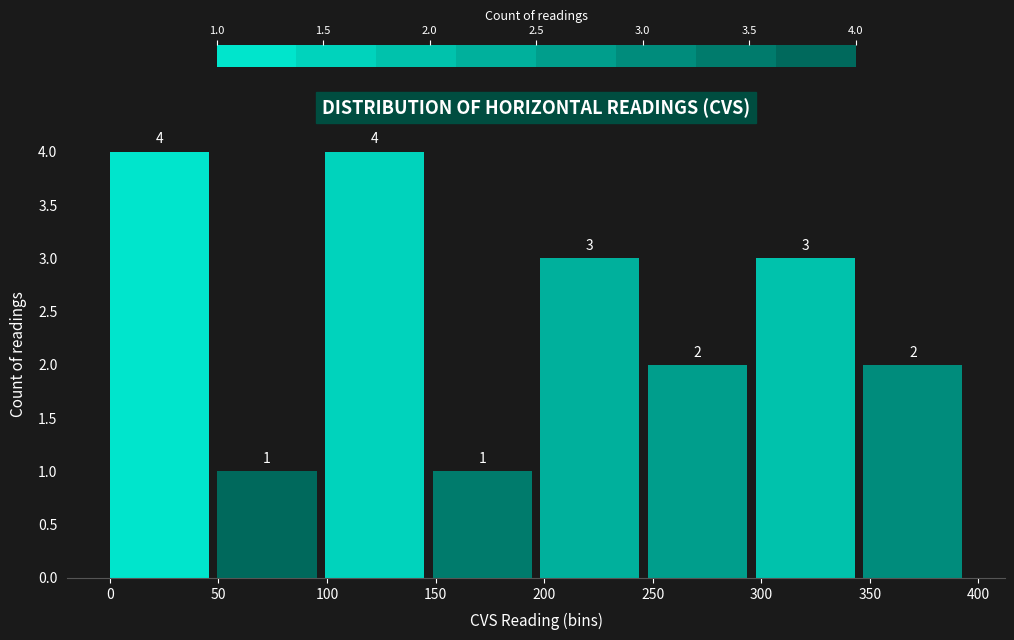

Reading left to right, transcribe this chart: for each bar, give the range it covers on the x-axis and its height. The bar edges are not printed on the chart, so give them approximately, as read against the axis.

0 to 50: 4
50 to 100: 1
100 to 150: 4
150 to 200: 1
200 to 250: 3
250 to 295: 2
295 to 345: 3
345 to 395: 2